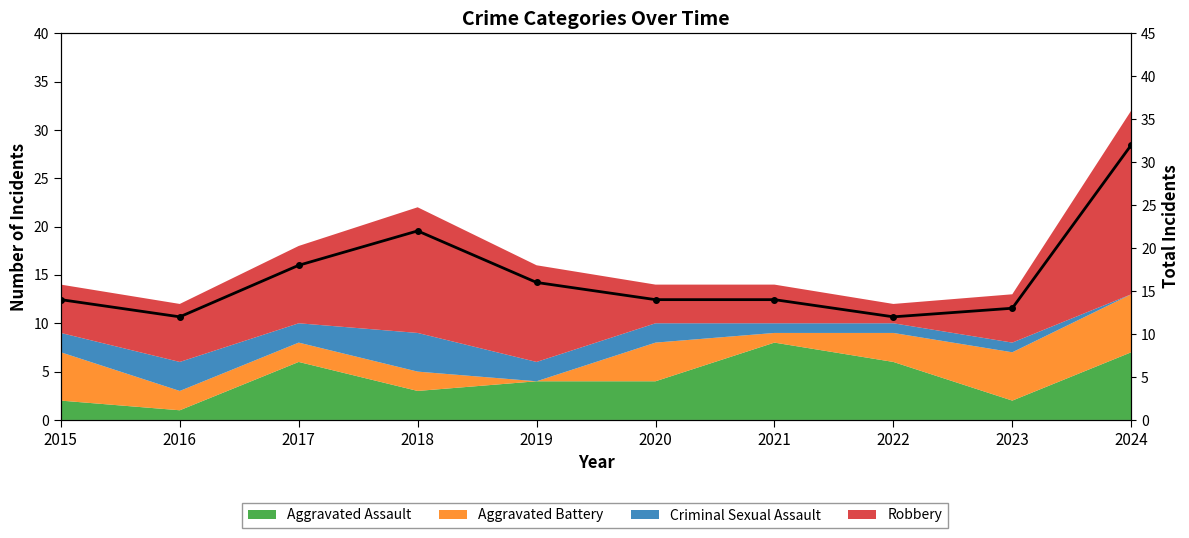

What is the sum of all values?

167